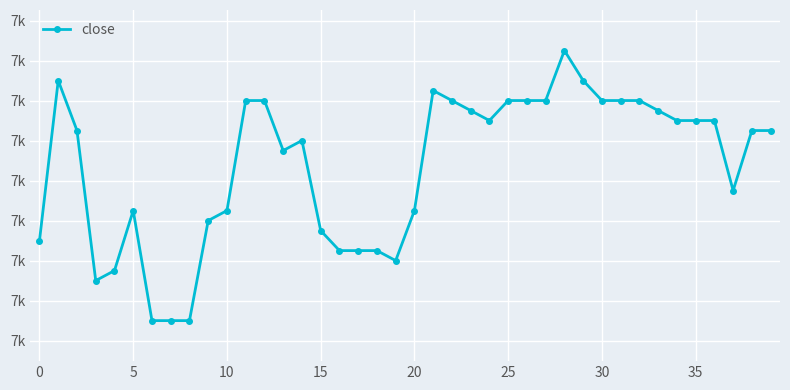

What is the difference between the maximum and minimum values?

135